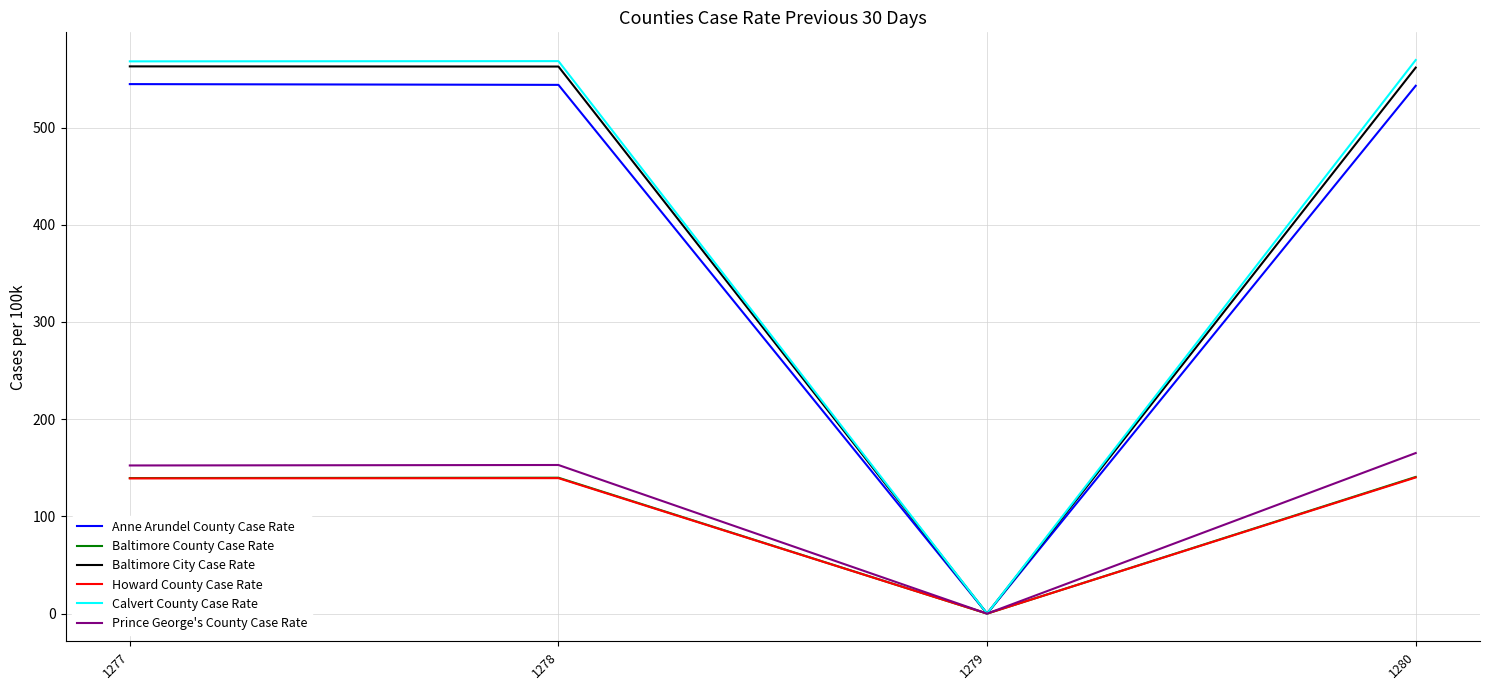

In Howard County Case Rate, how many points are lower than both neighbors (excluding endpoints)?

1